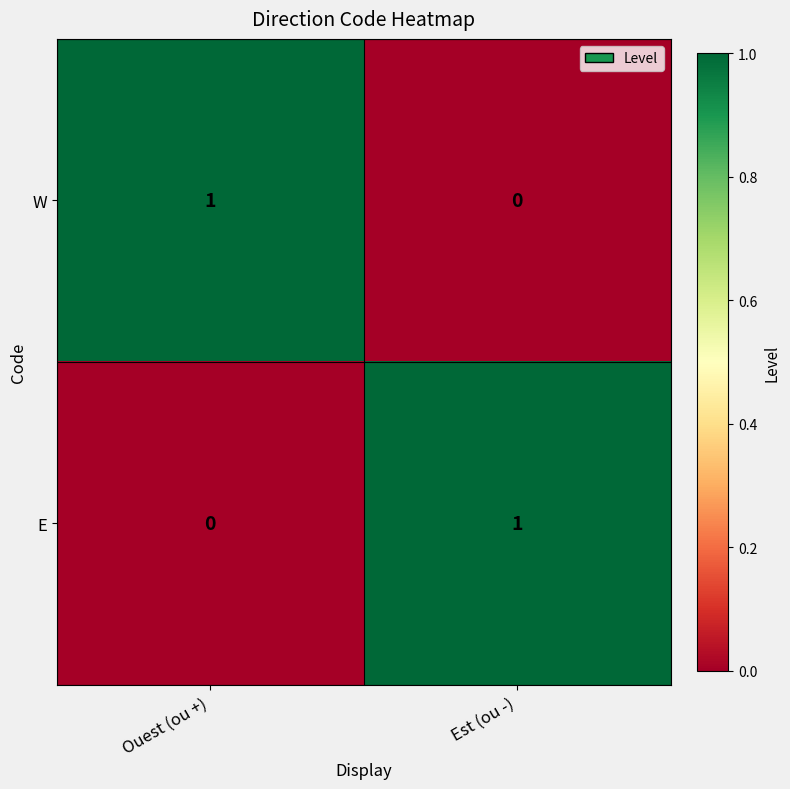

At which label is W closest to 0?

Est (ou -)